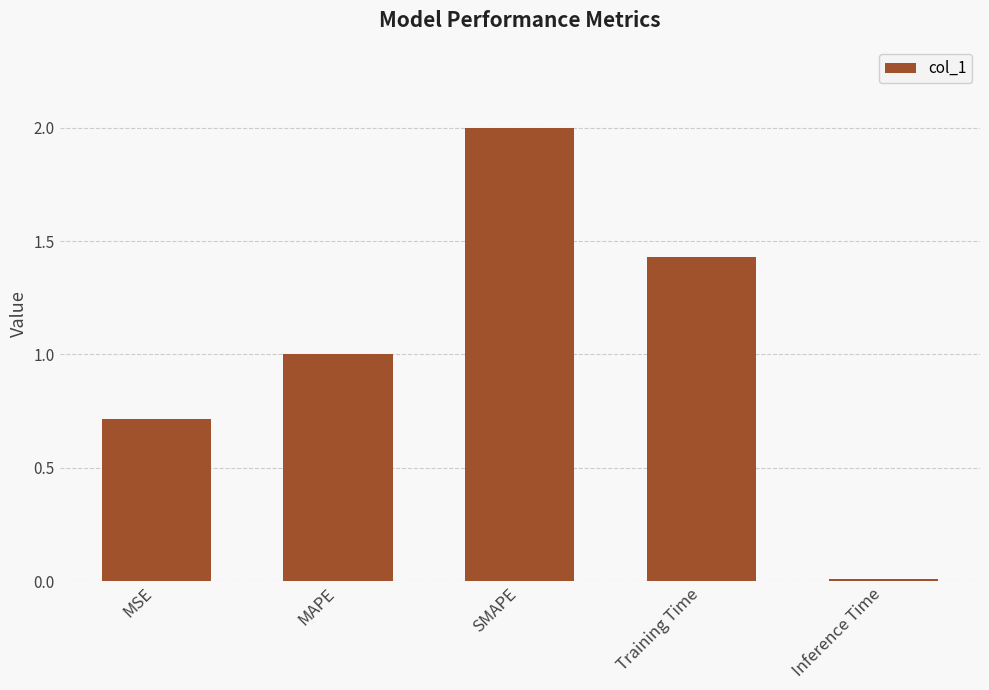

True or false: the data shows 0.9 at Training Time.

False